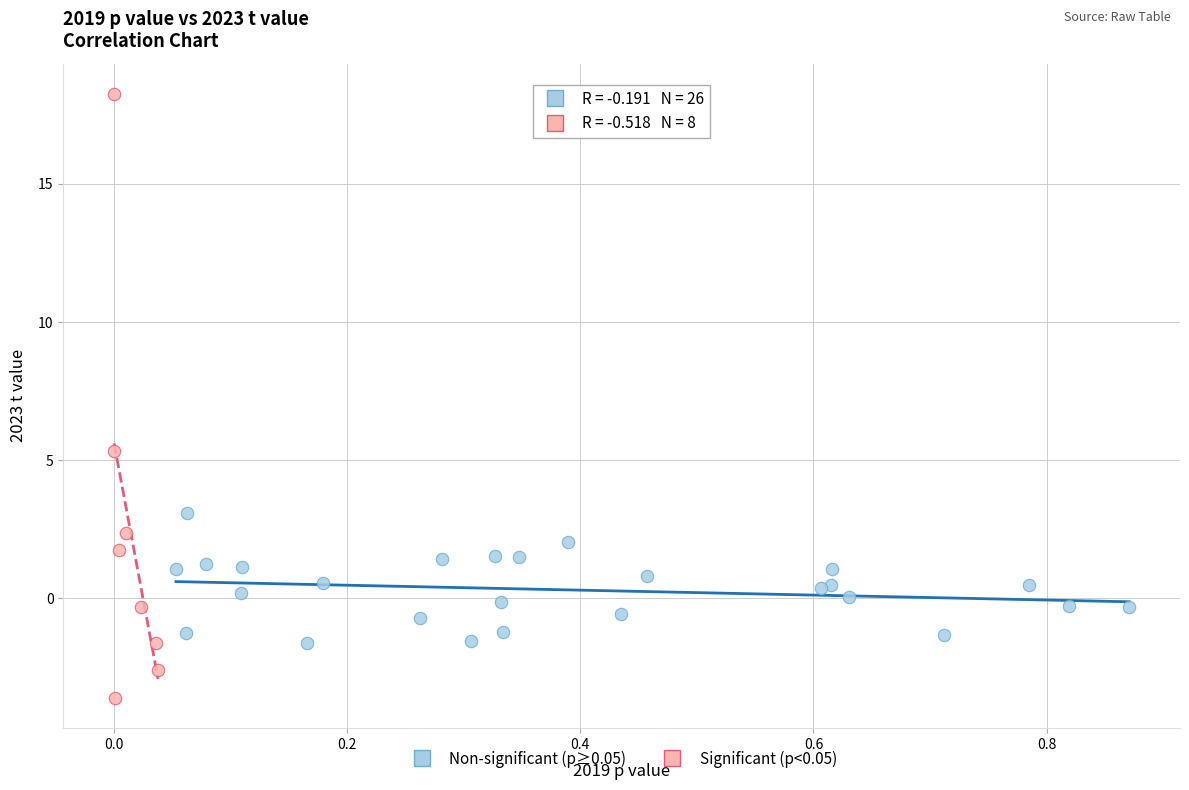

Which series reaches the minimum Y coordinate?

Significant (p<0.05)